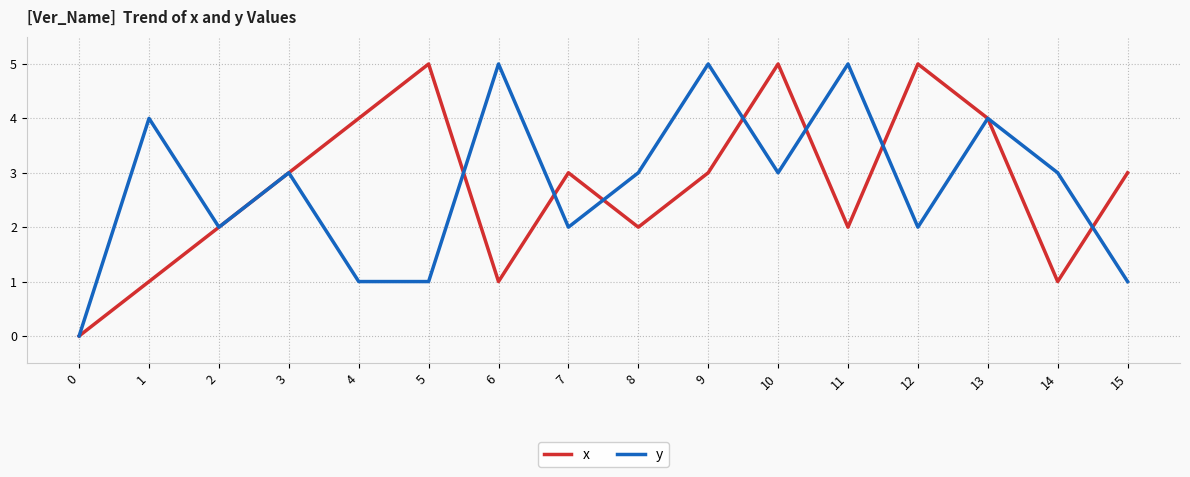

True or false: x has a value of 5 at 9.

False